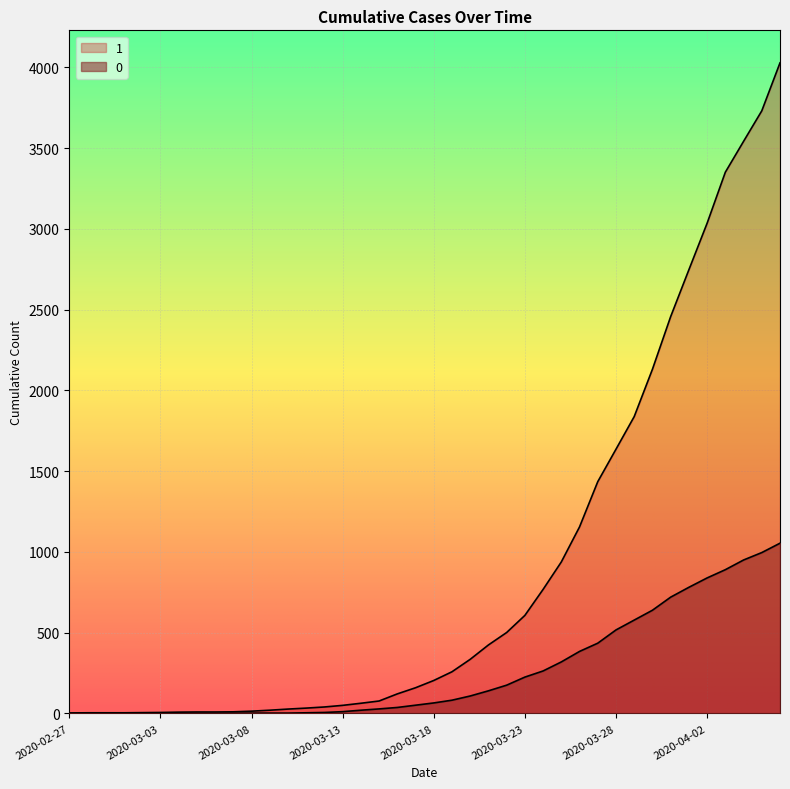

True or false: 0 has a value of 82 at 2020-03-19.

True